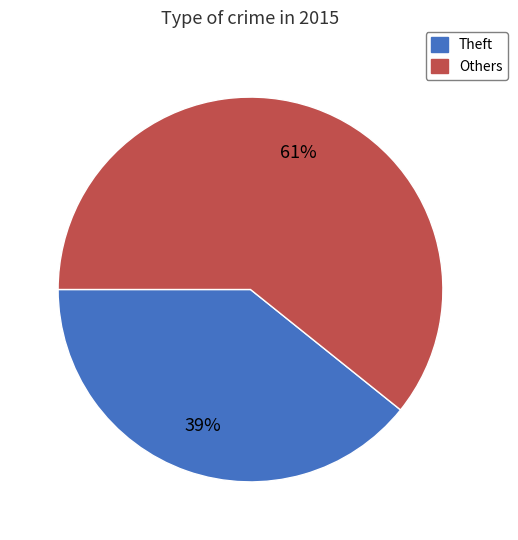

How many slices are in this pie chart?

2